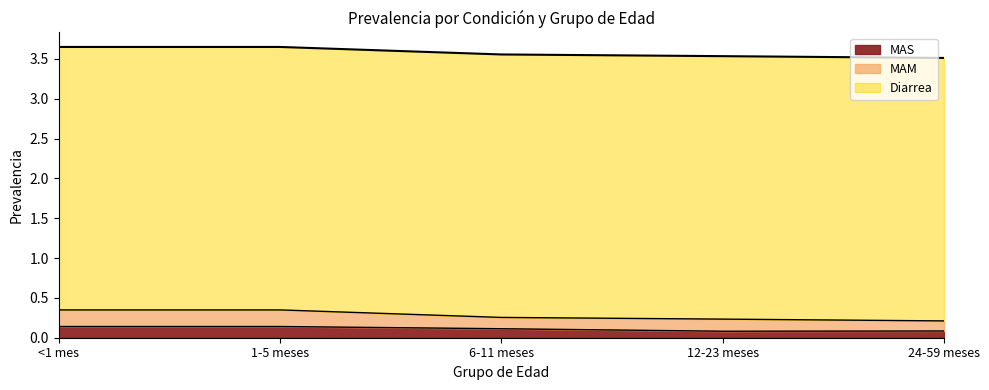

What is the sum of the Diarrea values at 12-23 meses and <1 mes?

6.6